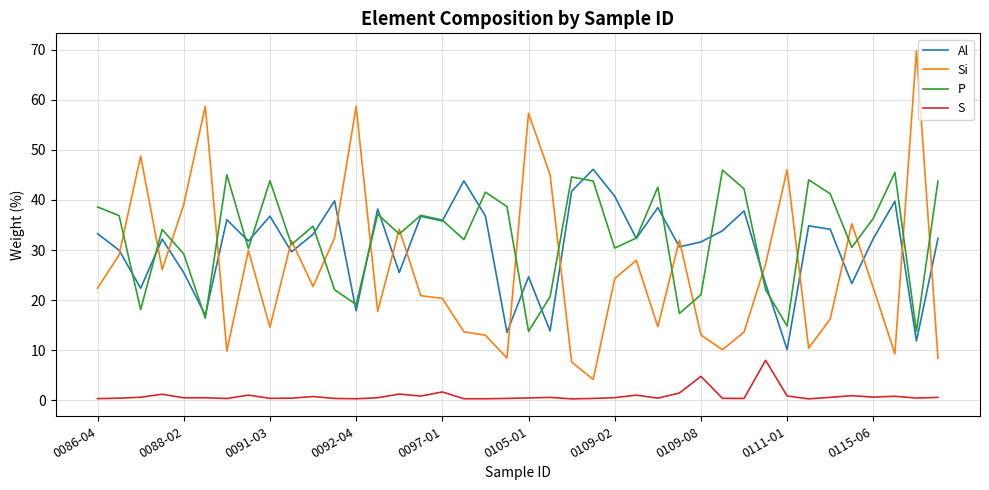

Which series has the widest spread of values?

Si